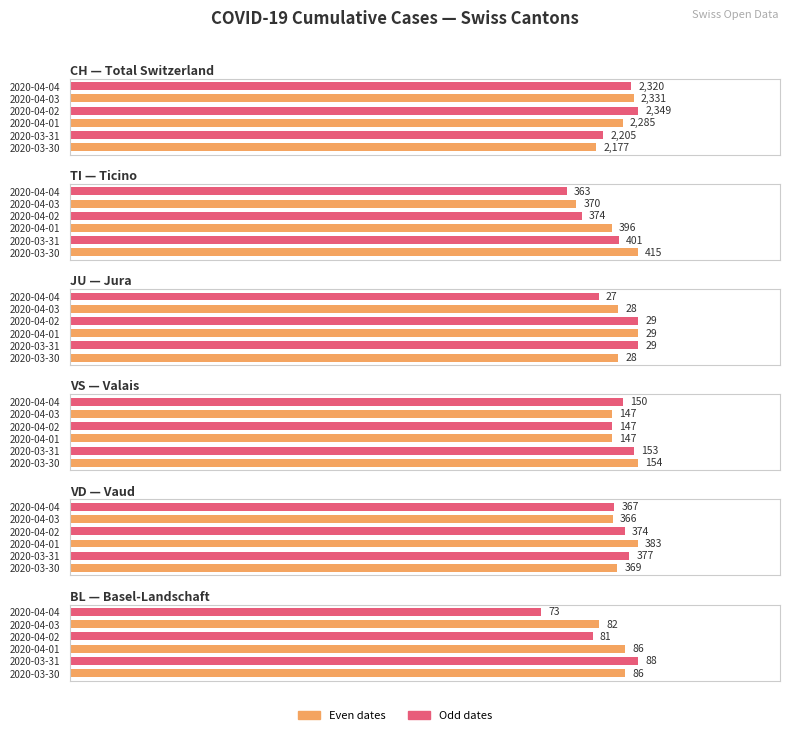

How many series are shown in this chart?

6